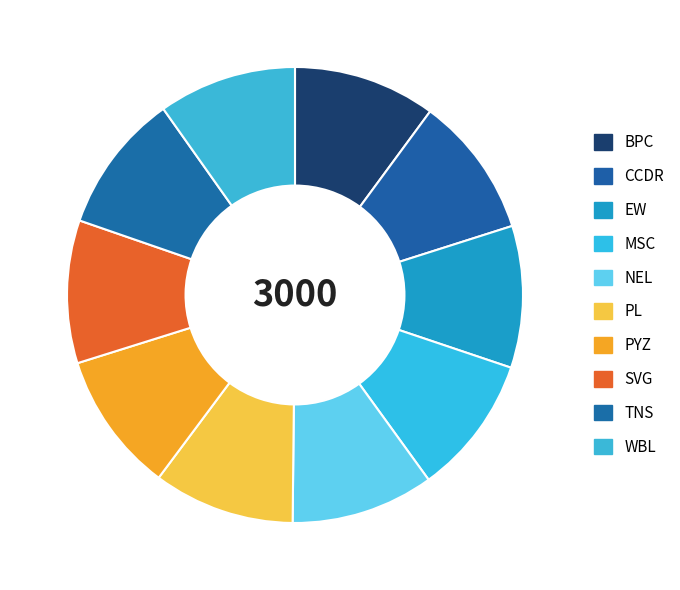

What percentage is the MSC slice, to the nearest percent?

10%